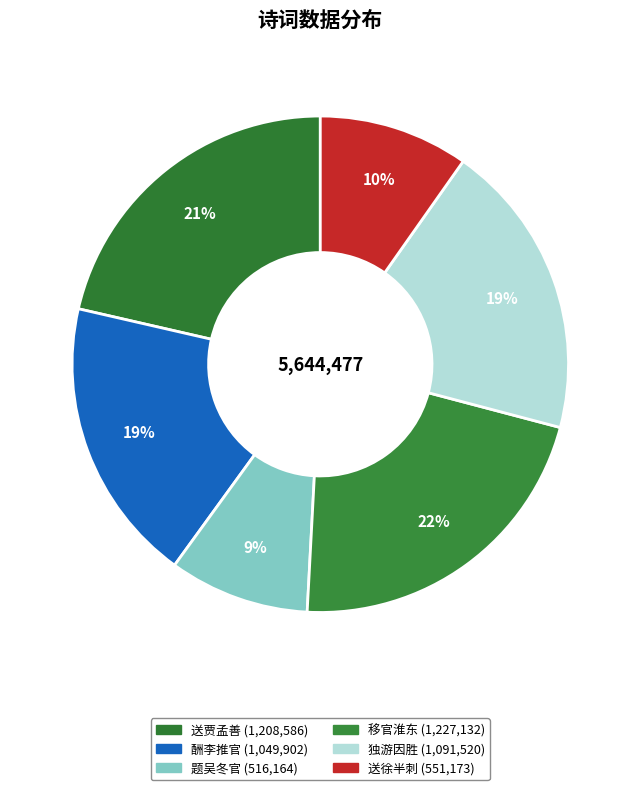

How many slices are in this pie chart?

6